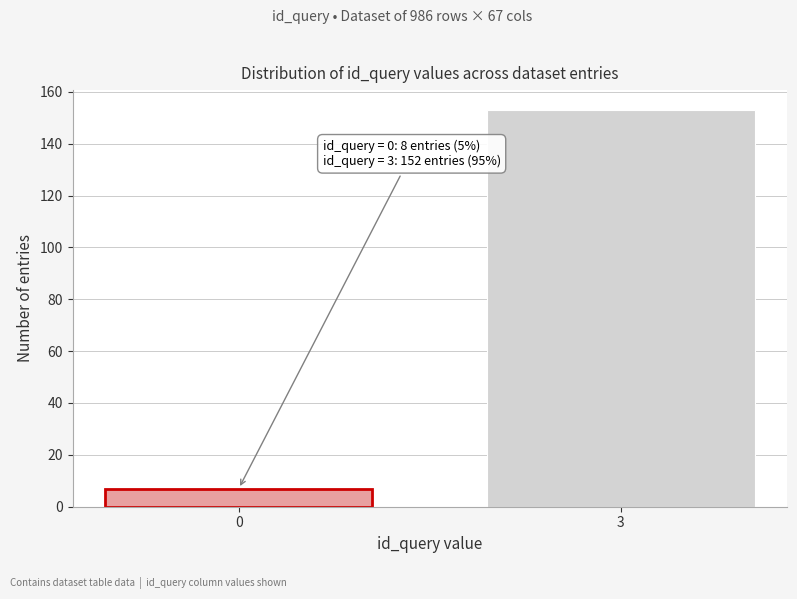

Reading left to right, extract all data points from this chart.

7	153